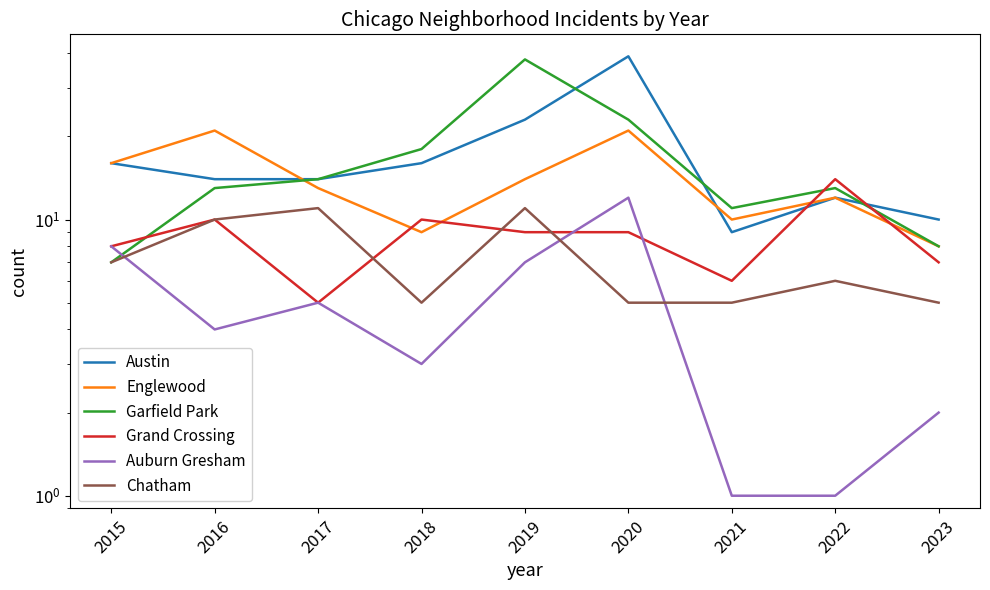

What is the total value across all series at 2015?

62